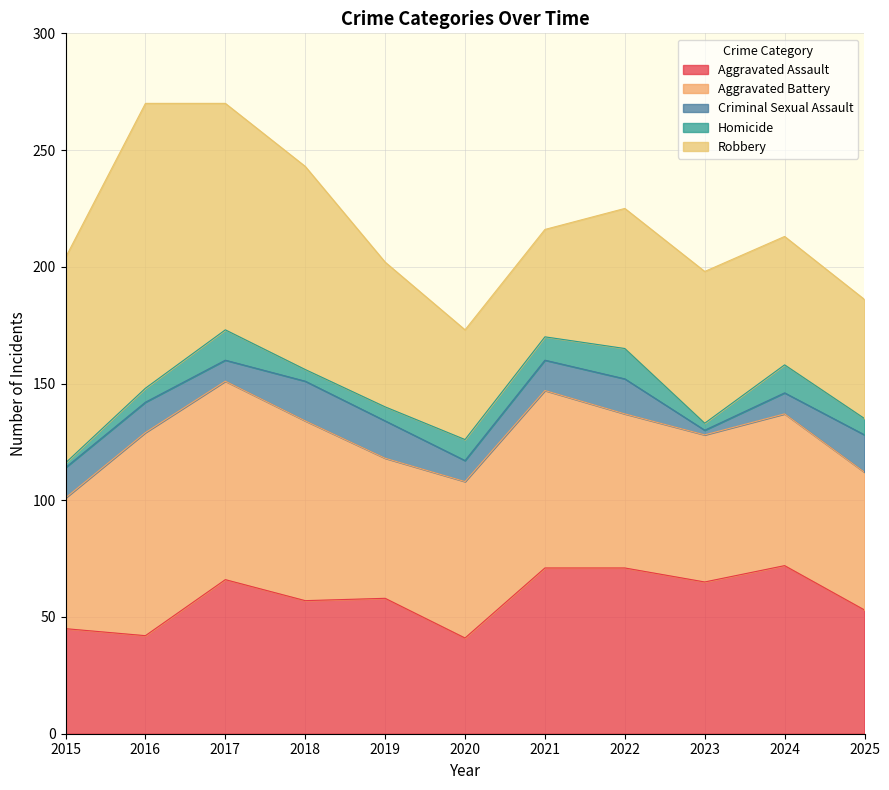

Where is the first local maximum for Criminal Sexual Assault?

2018